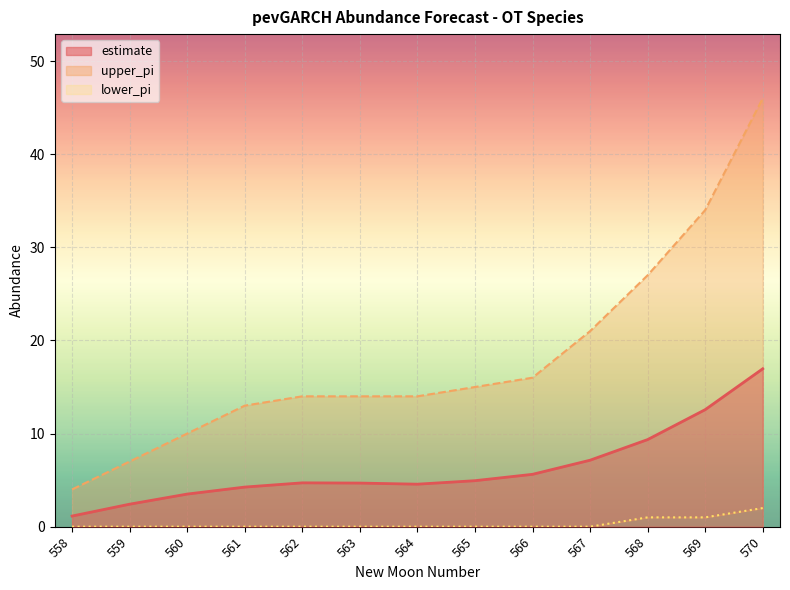

True or false: estimate and lower_pi intersect in this chart.

False